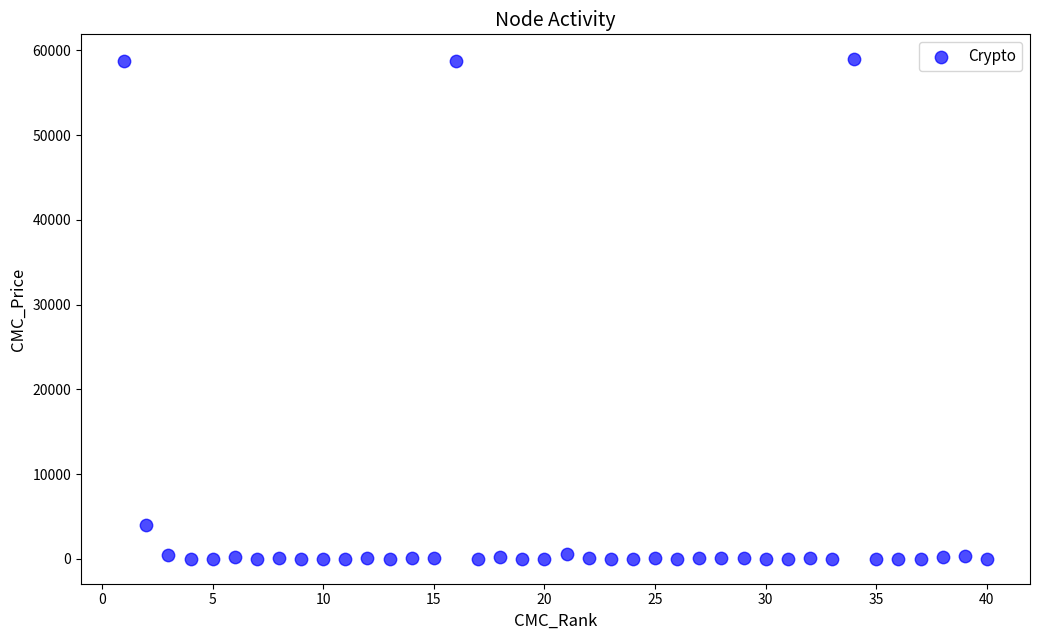

What Y value in the scatter plot is closest to 29466?

4000.0